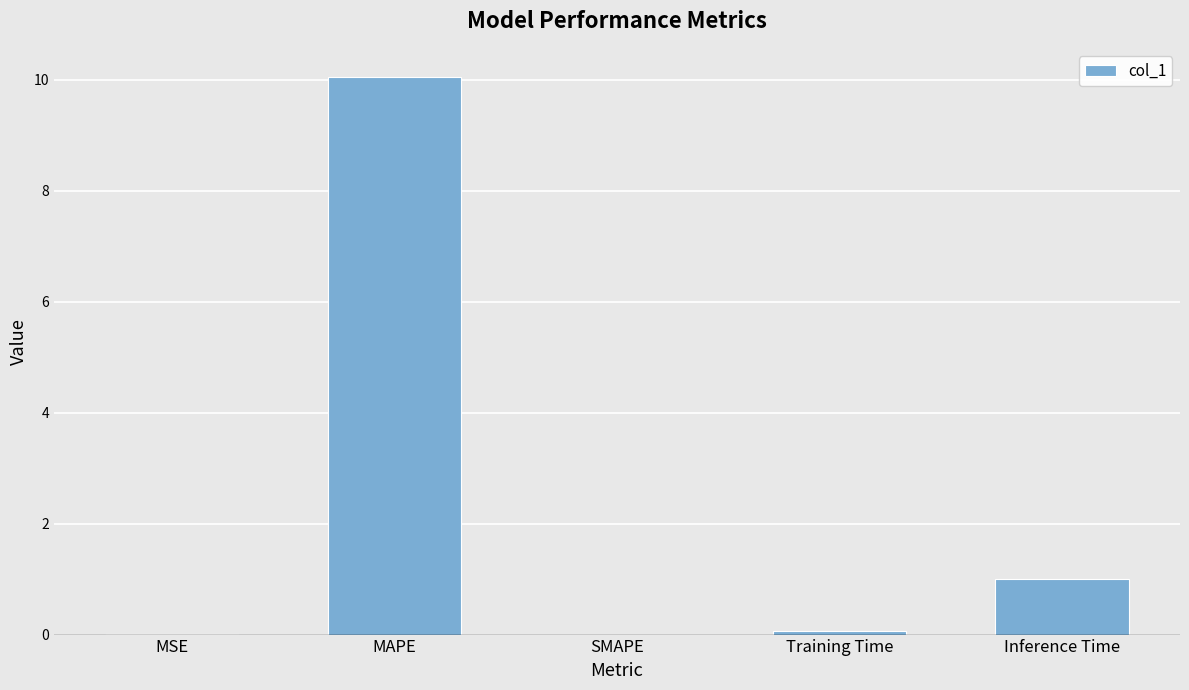

Where is the data nearest to the value 5?

Inference Time